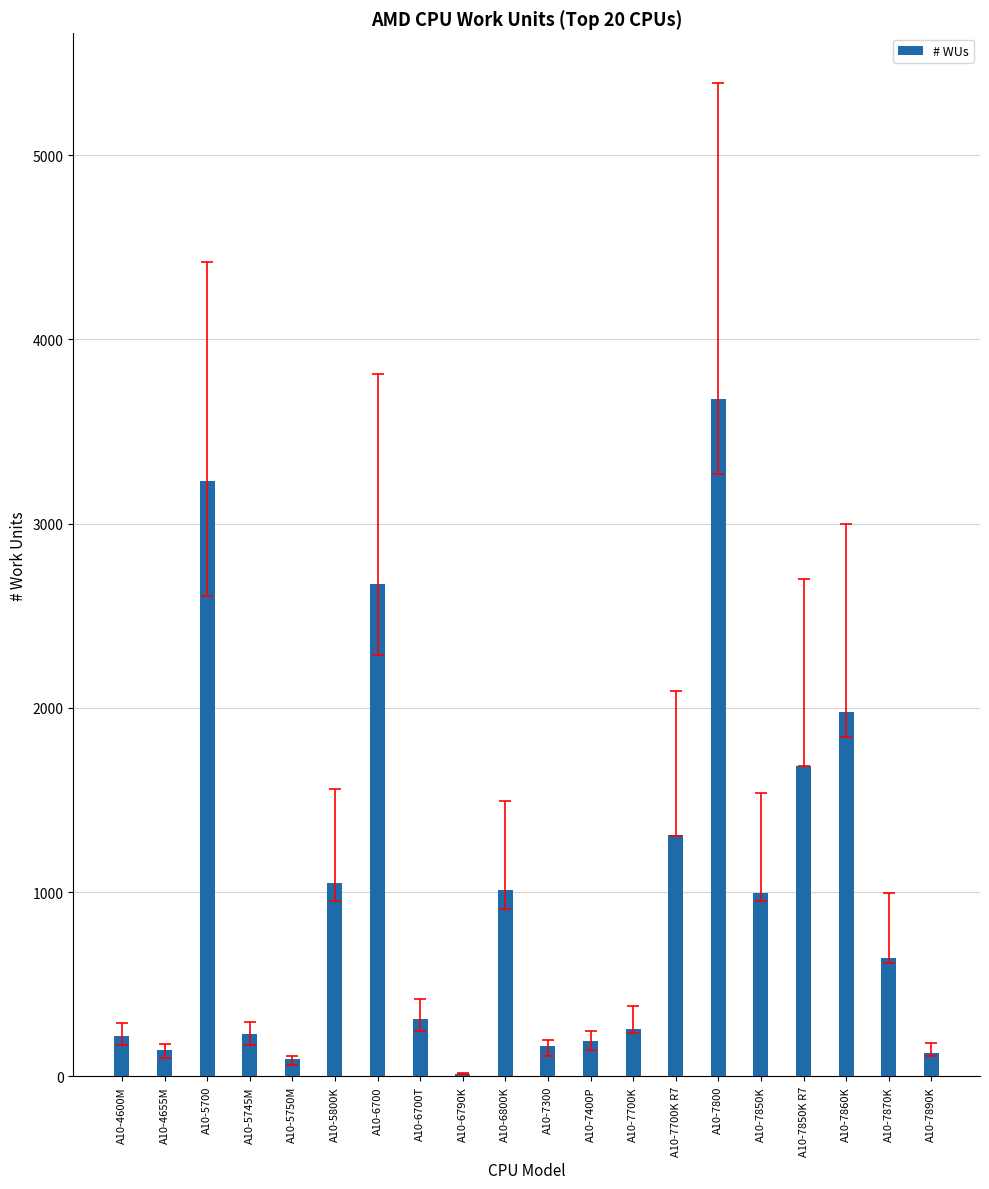

How many series are shown in this chart?

1